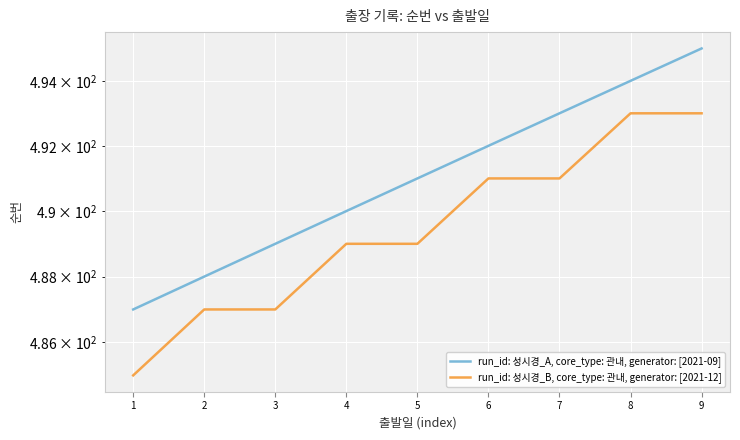

Between 4 and 9, which is larger?

9